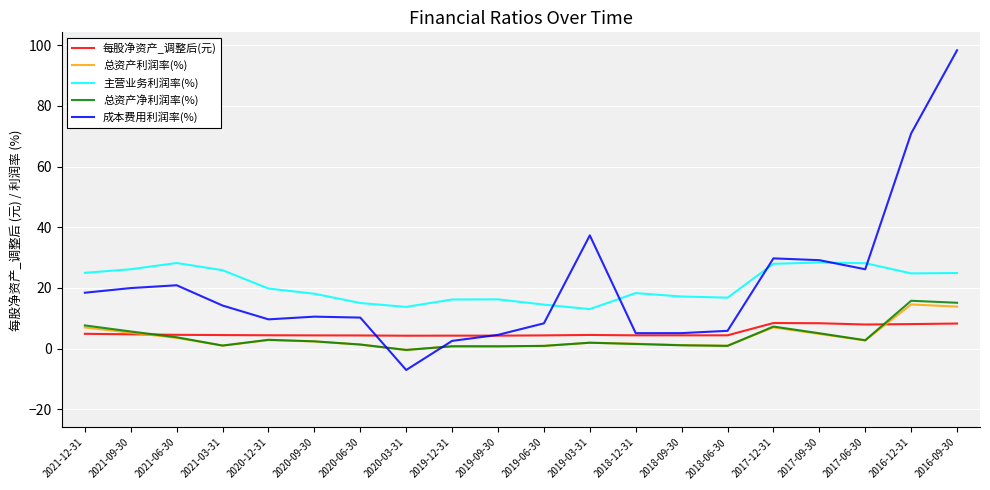

What is the minimum value for 成本费用利润率(%)?

-7.0